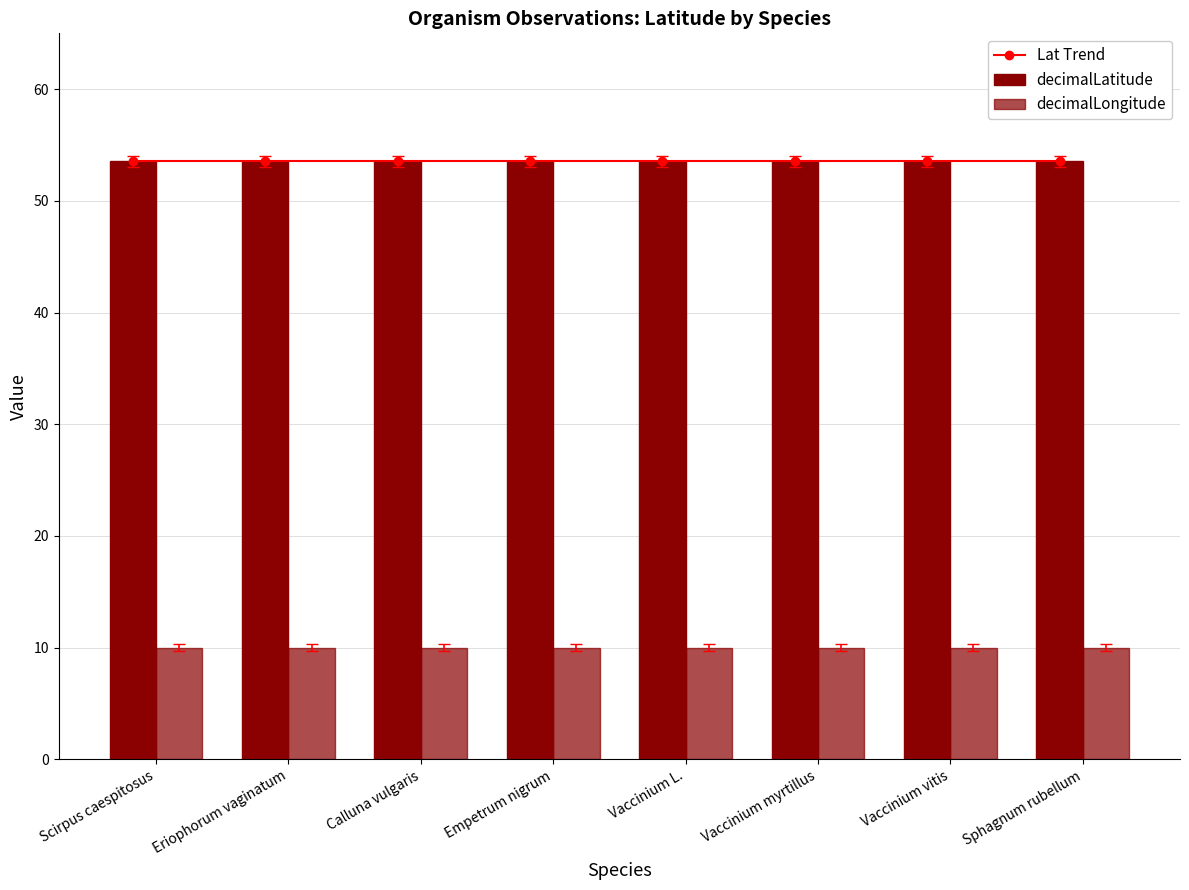

Which series has the largest total across all categories?

Lat Trend